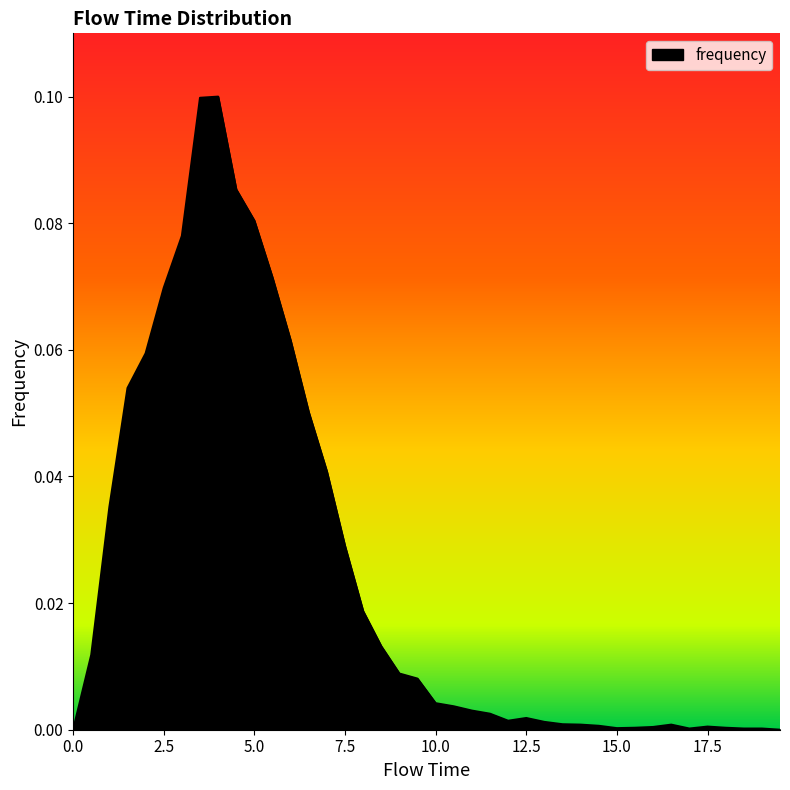

Does the chart have visible grid lines?

No